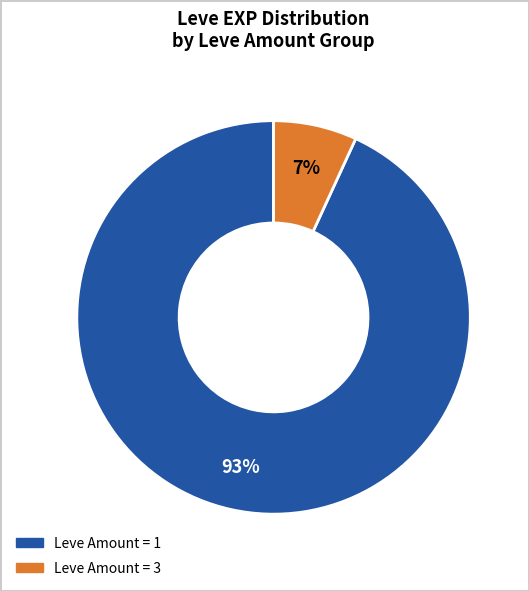

Does any single category account for the majority?

Yes